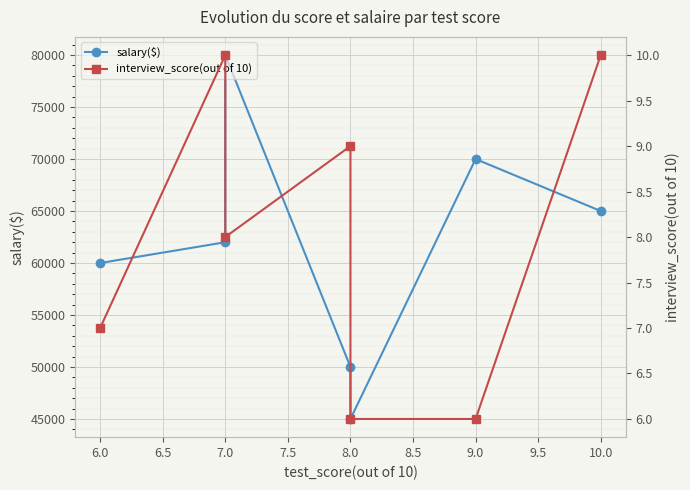

The salary($) series shows 88166 at 8.0. True or false?

False